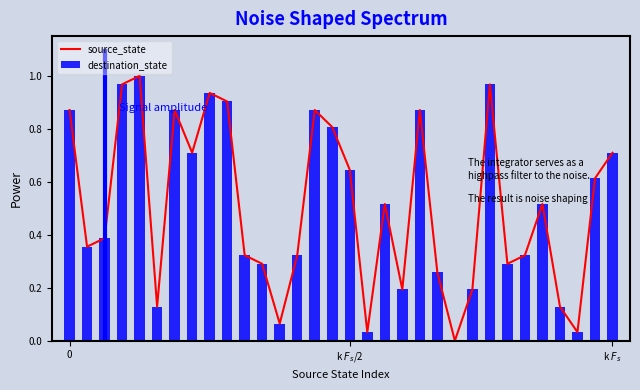

List the series in order of their peak value, lowest first.

source_state, destination_state